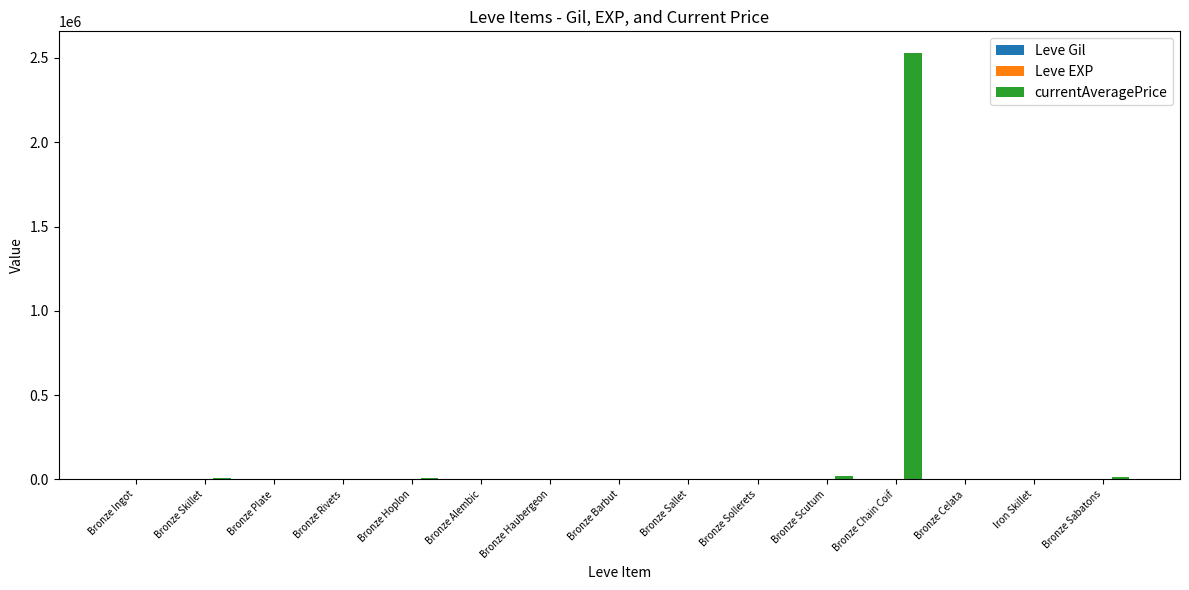

At which category is the sum across all series the highest?

Bronze Chain Coif